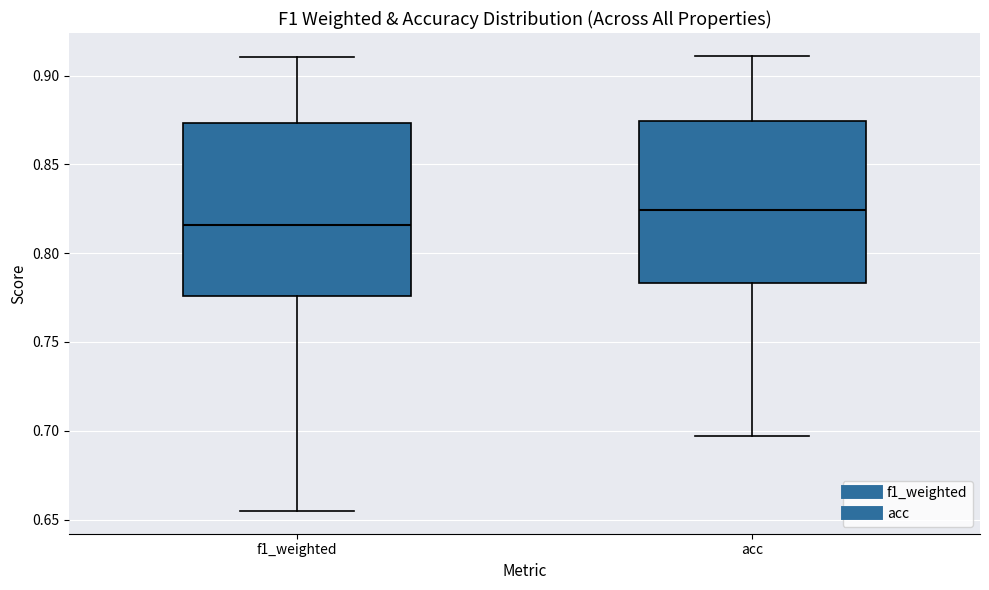

Reading left to right, read every box against the y-axis: the position of its median line, the range the box covers, and the ends of its whiskers. The values are not printed on the chart, so give them approximately, as read against the axis.

f1_weighted: median 0.815, box 0.775 to 0.875, whiskers 0.655 to 0.910
acc: median 0.825, box 0.785 to 0.875, whiskers 0.695 to 0.910